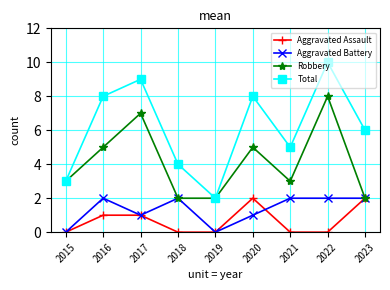

At which category does the chart reach its peak across all series?

2022